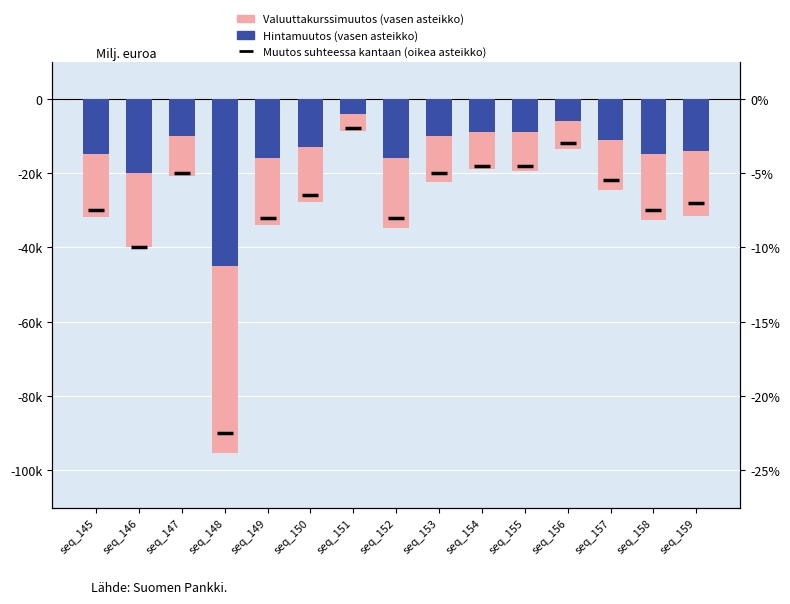

What is the sum of the Valuuttakurssimuutos (vasen asteikko) values at seq_148 and seq_146?

-135200.0